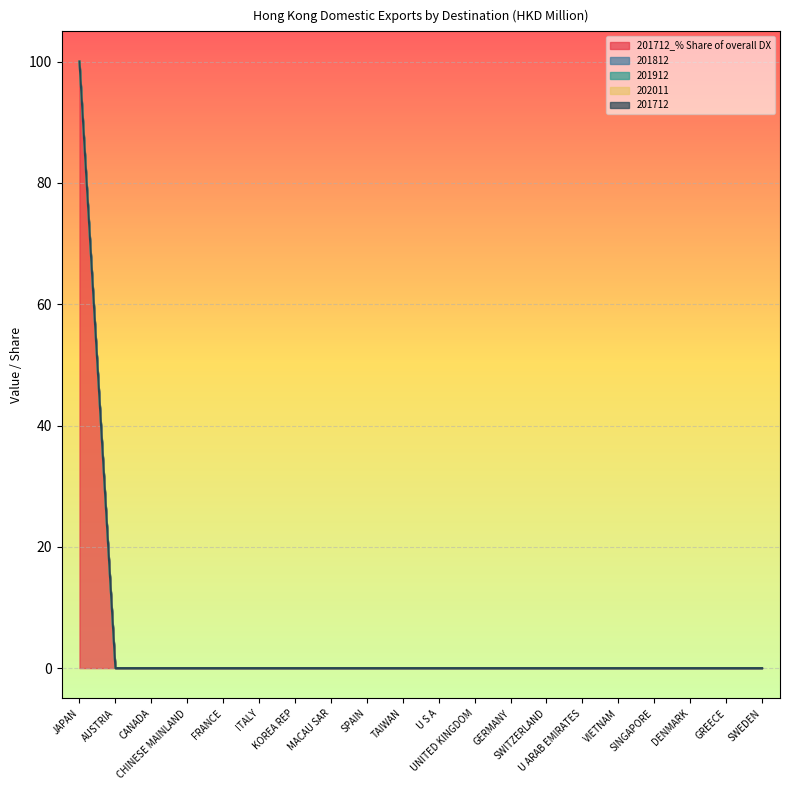

What is the label of the 11th point from the left?

U S A